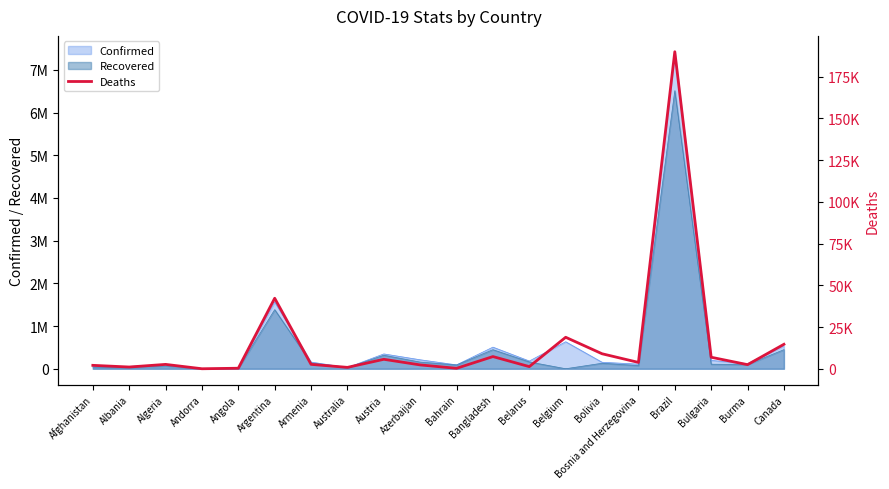

Between Angola and Afghanistan, which is larger?

Afghanistan